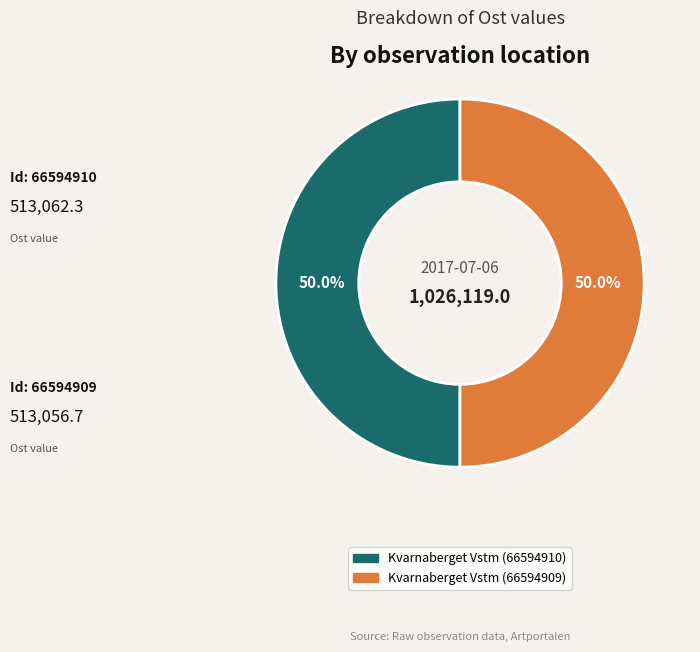

What percentage do Kvarnaberget Vstm (66594909) and Kvarnaberget Vstm (66594910) together represent?

100.0%